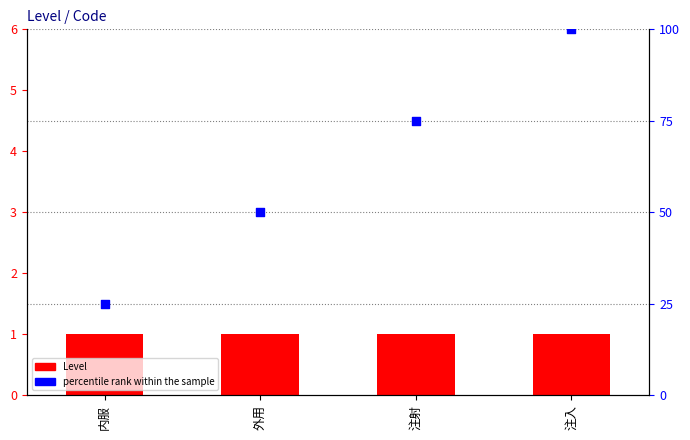

What are all the series names shown in the legend?

Level, percentile rank within the sample